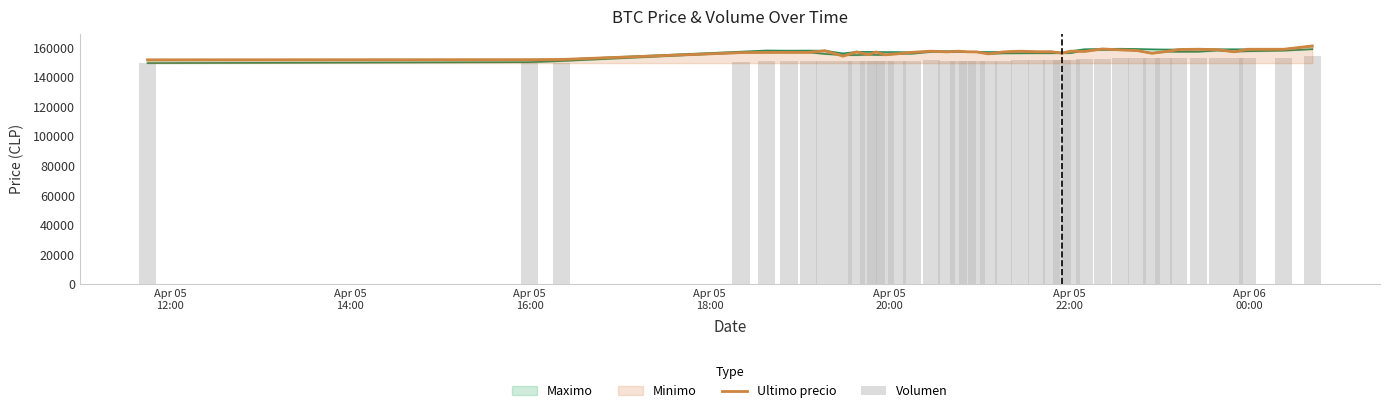

What is the lowest value of the Ultimo precio series?

151633